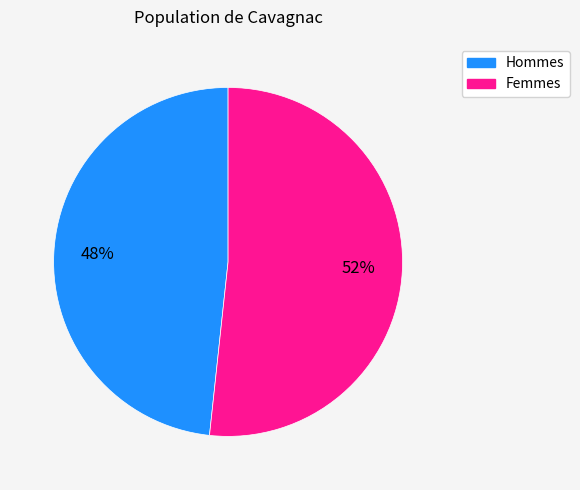

To the nearest percent, what is the average slice percentage?

50%